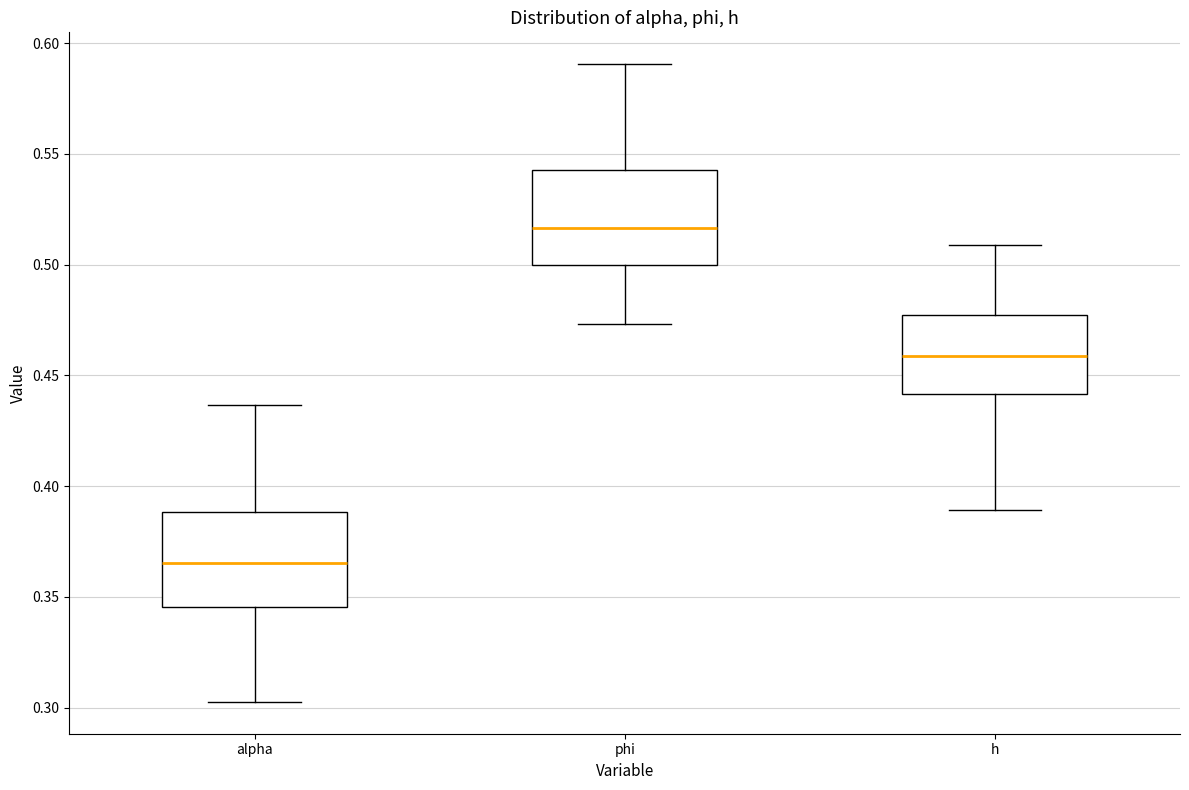

Reading left to right, transcribe this box plot: for each box, give where its median line is, the range the box spans, and where its two whiskers end, as read against the y-axis. The values are not printed on the chart, so give them approximately, as read against the axis.

alpha: median 0.365, box 0.345 to 0.390, whiskers 0.305 to 0.435
phi: median 0.515, box 0.500 to 0.545, whiskers 0.475 to 0.590
h: median 0.460, box 0.440 to 0.475, whiskers 0.390 to 0.510